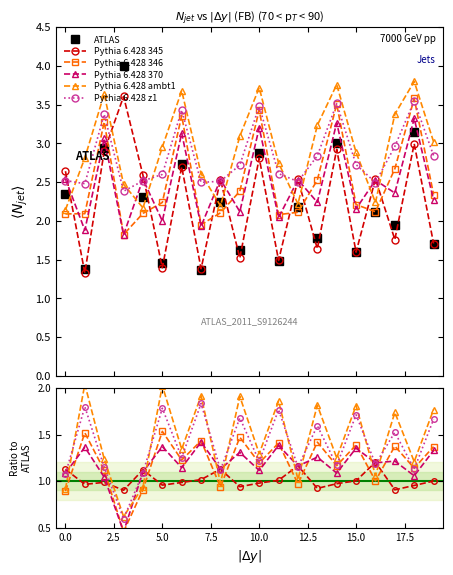

What is the difference between the maximum and minimum values in the Pythia 6.428 z1 series?

1.2